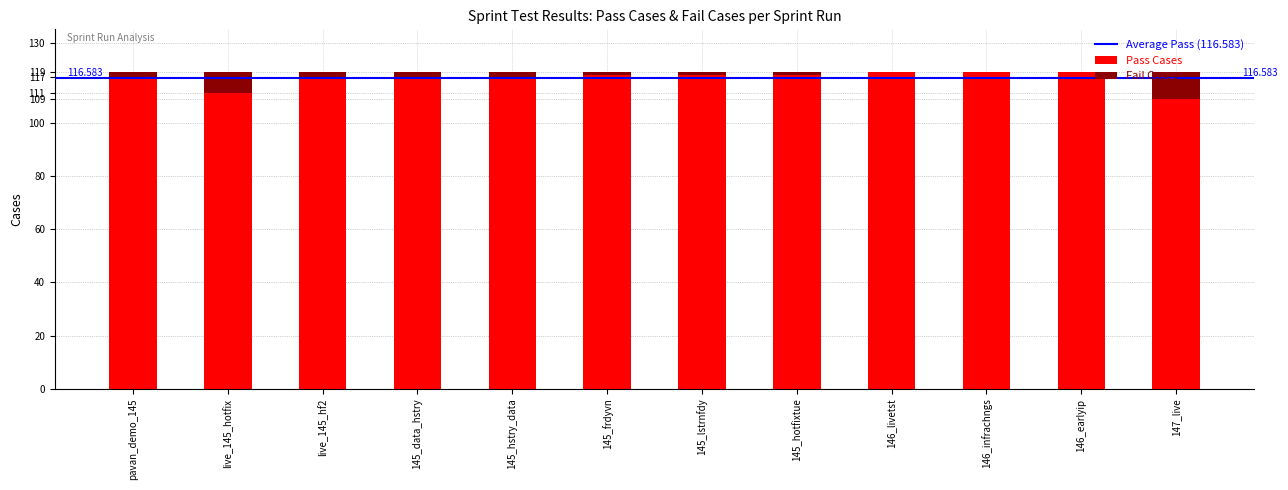

Which category has the highest value in the Pass Cases series?

146_livetst